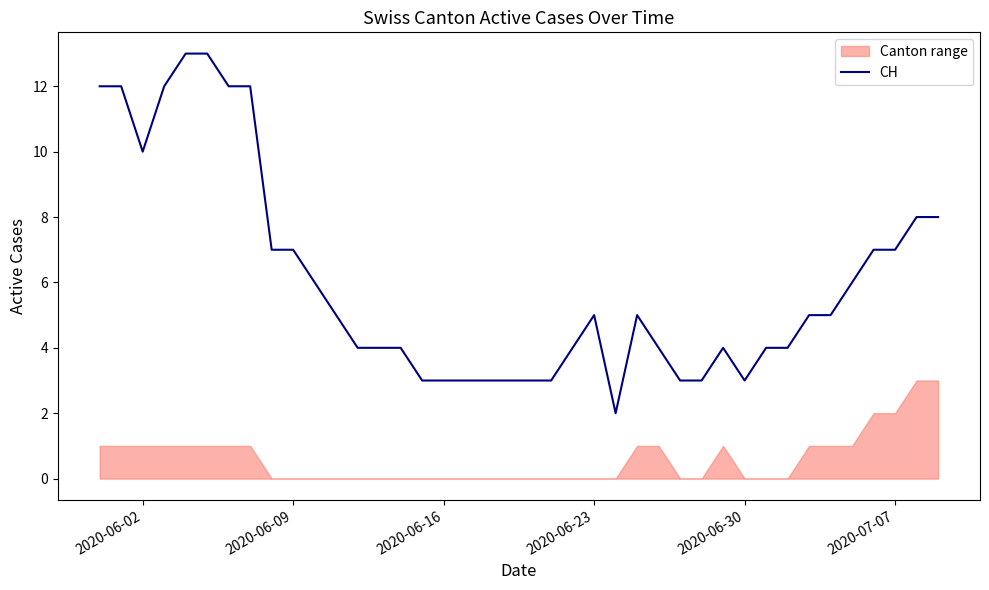

True or false: the data shows 5 at 2020-06-23.

False